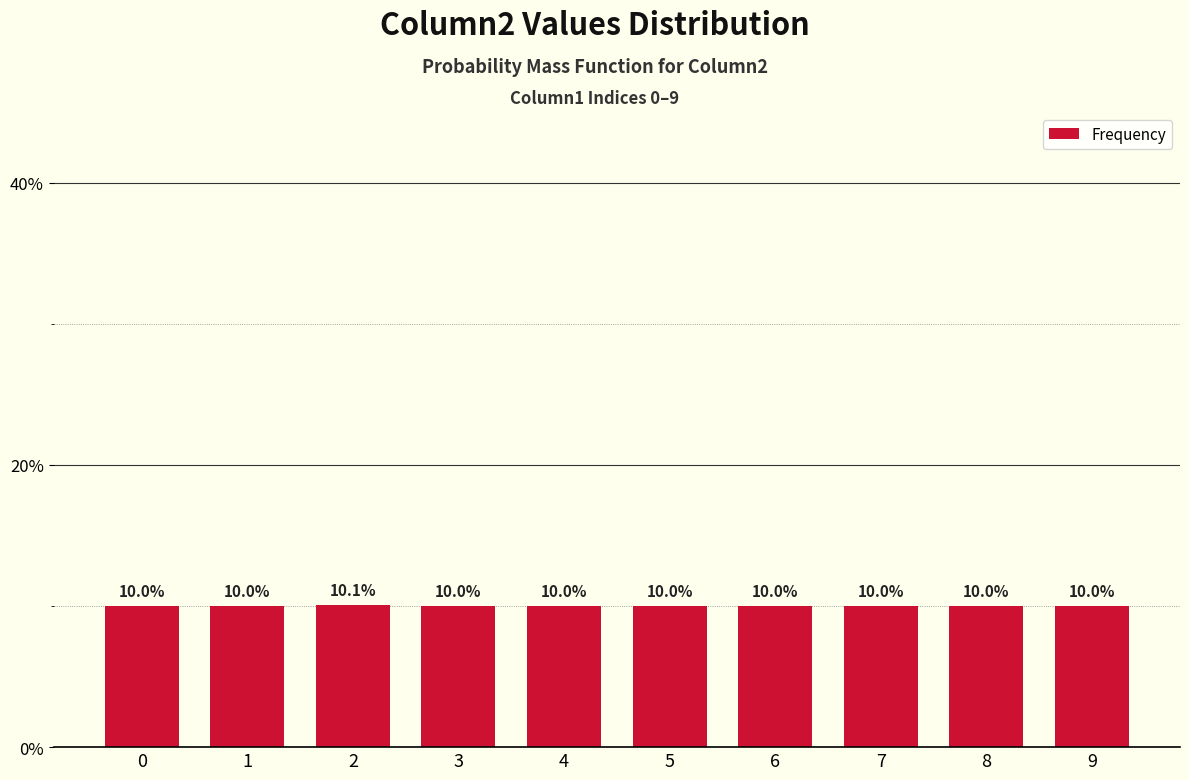

What is the greatest value displayed?

10.1